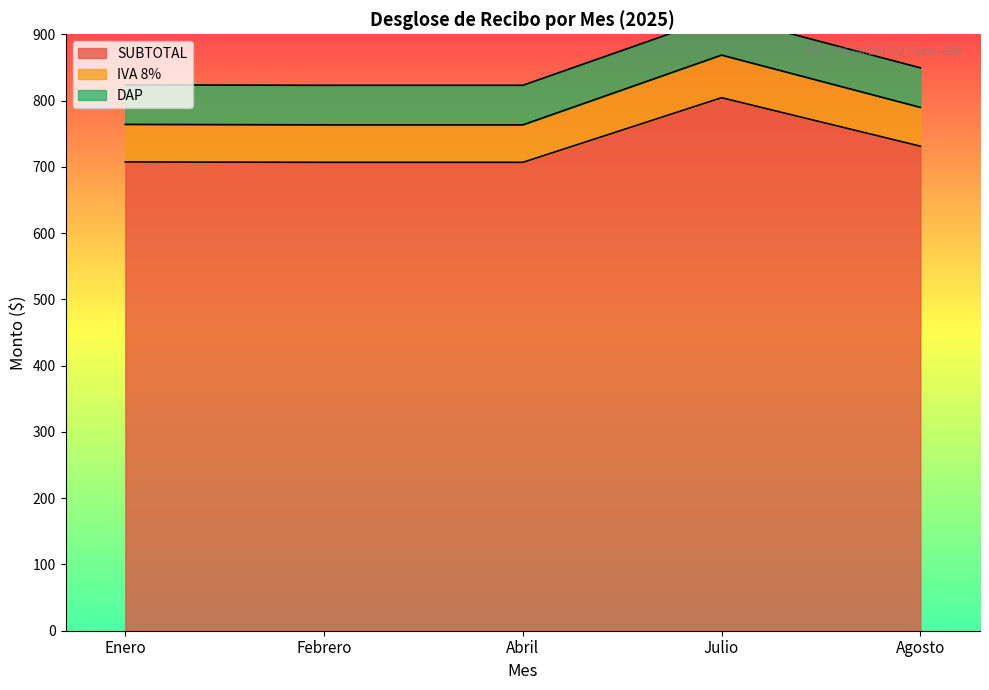

What is the minimum value for SUBTOTAL?

706.8